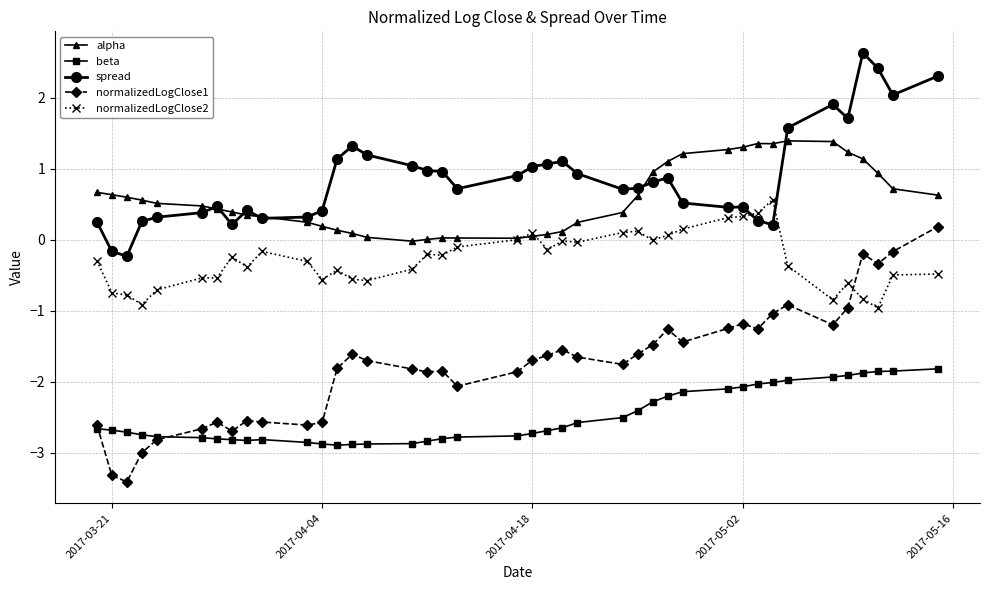

True or false: beta and spread cross at least once.

False